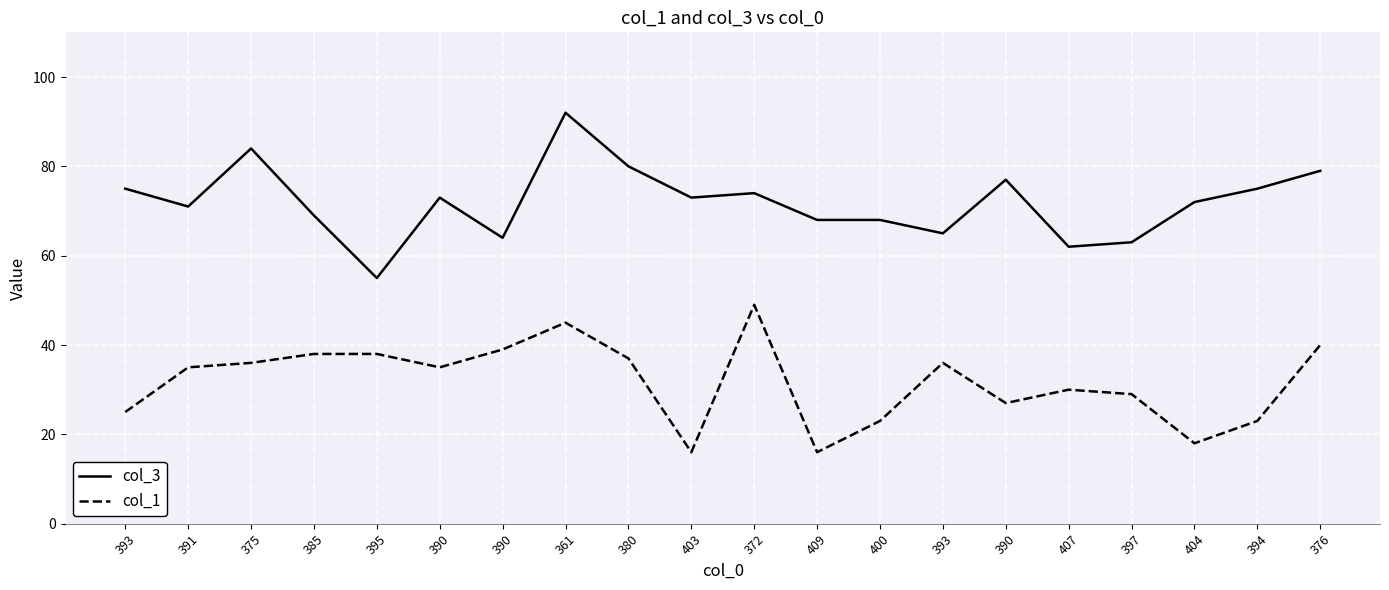

What is the maximum value for col_1?

49